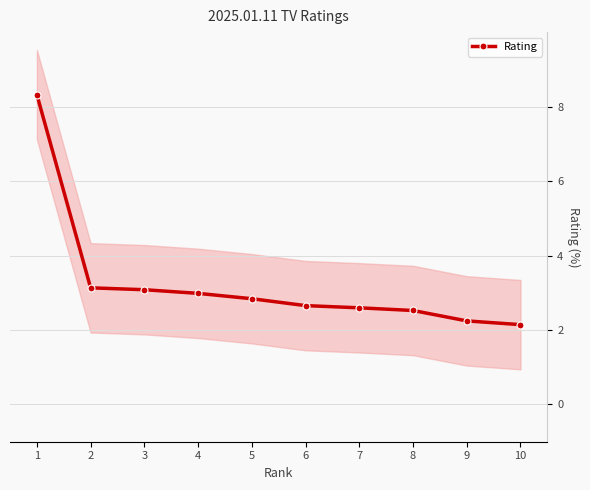

Count the number of categories in the chart.

10